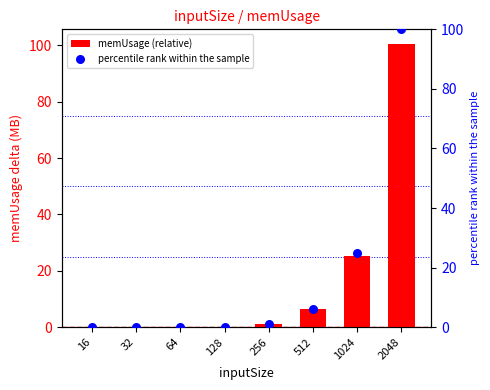

Which series reaches the maximum Y coordinate?

memUsage (relative)